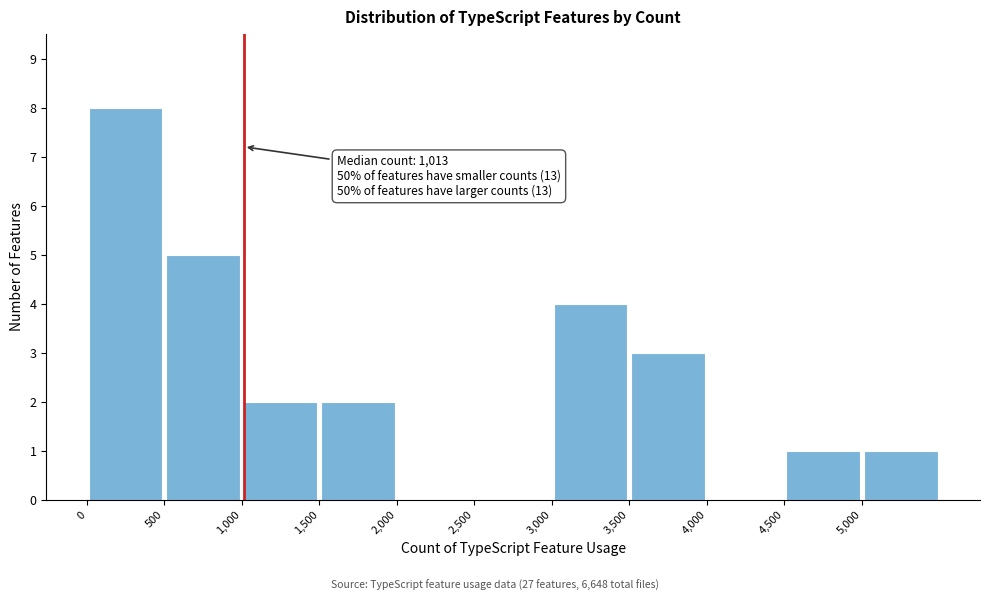

Over which range of the x-axis is the bar tallest?

0 to 500